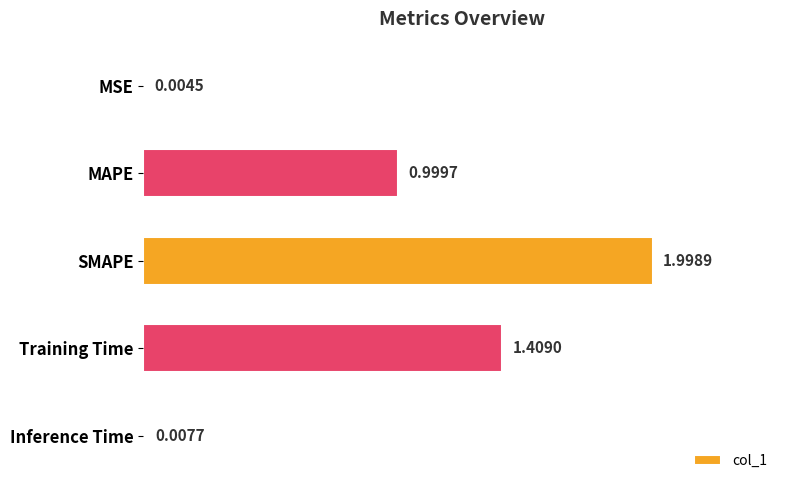

Between Inference Time and MAPE, which is larger?

MAPE